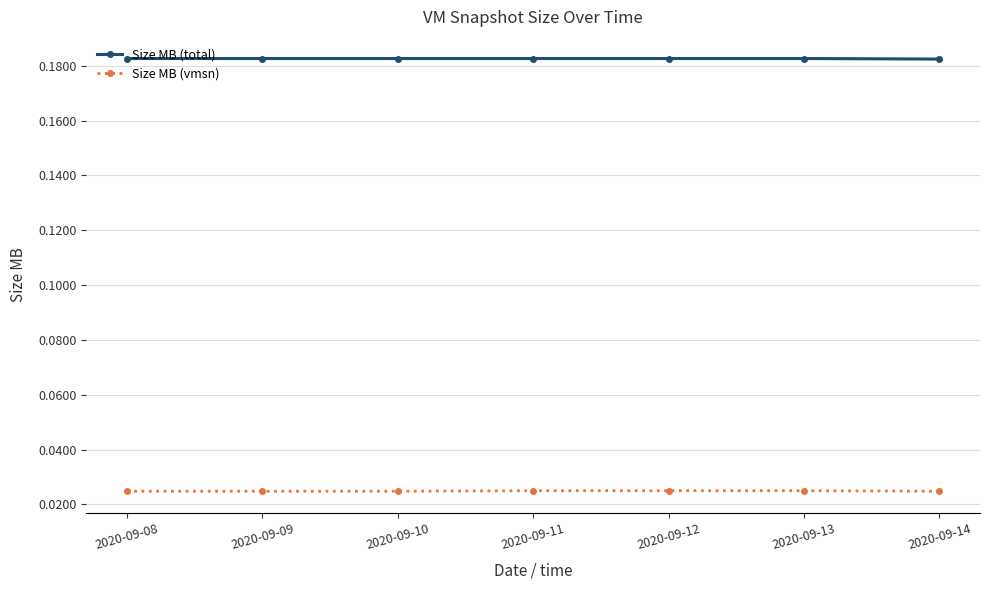

True or false: Size MB (vmsn) and Size MB (total) intersect in this chart.

False